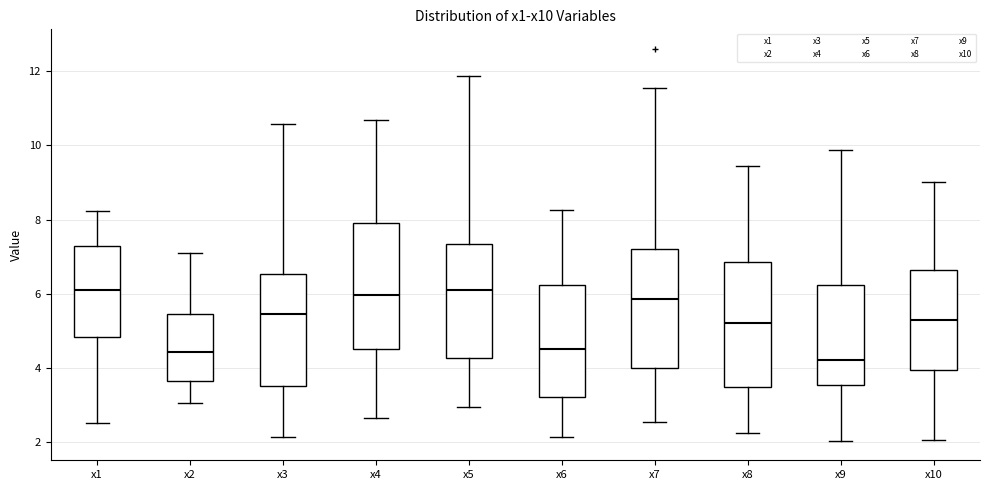

Reading left to right, read every box against the y-axis: the position of its median line, the range the box covers, and the ends of its whiskers. The values are not printed on the chart, so give them approximately, as read against the axis.

x1: median 6.2, box 4.8 to 7.2, whiskers 2.6 to 8.2
x2: median 4.4, box 3.6 to 5.4, whiskers 3.0 to 7.2
x3: median 5.4, box 3.6 to 6.6, whiskers 2.2 to 10.6
x4: median 6.0, box 4.6 to 8.0, whiskers 2.6 to 10.6
x5: median 6.0, box 4.2 to 7.4, whiskers 3.0 to 11.8
x6: median 4.6, box 3.2 to 6.2, whiskers 2.2 to 8.2
x7: median 5.8, box 4.0 to 7.2, whiskers 2.6 to 11.6
x8: median 5.2, box 3.4 to 6.8, whiskers 2.2 to 9.4
x9: median 4.2, box 3.6 to 6.2, whiskers 2.0 to 9.8
x10: median 5.2, box 4.0 to 6.6, whiskers 2.0 to 9.0